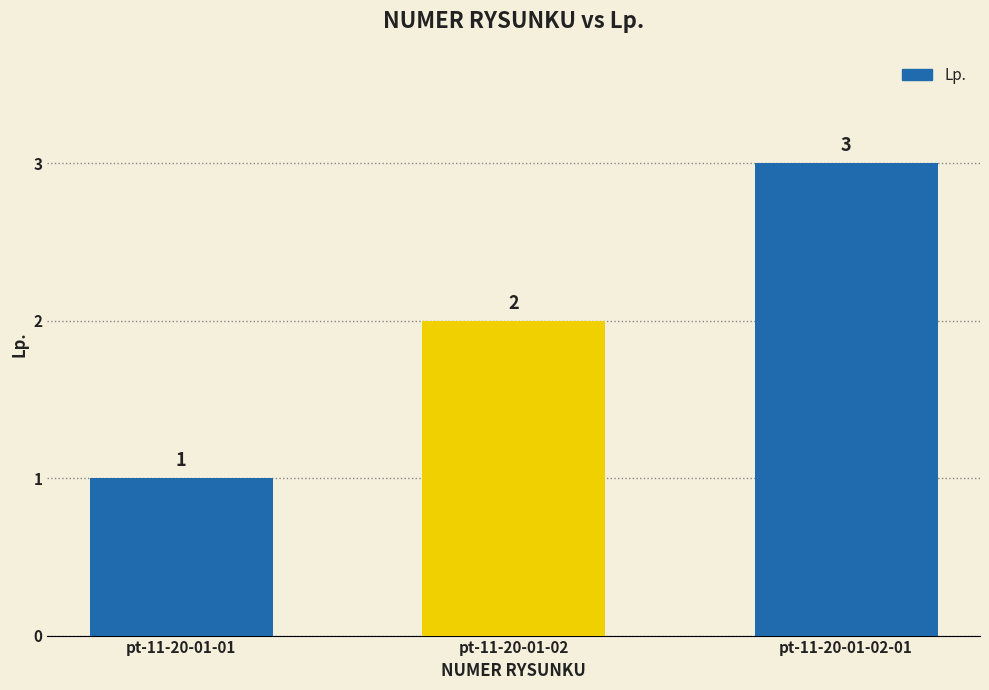

List the labels in order of value, largest first.

pt-11-20-01-02-01, pt-11-20-01-02, pt-11-20-01-01